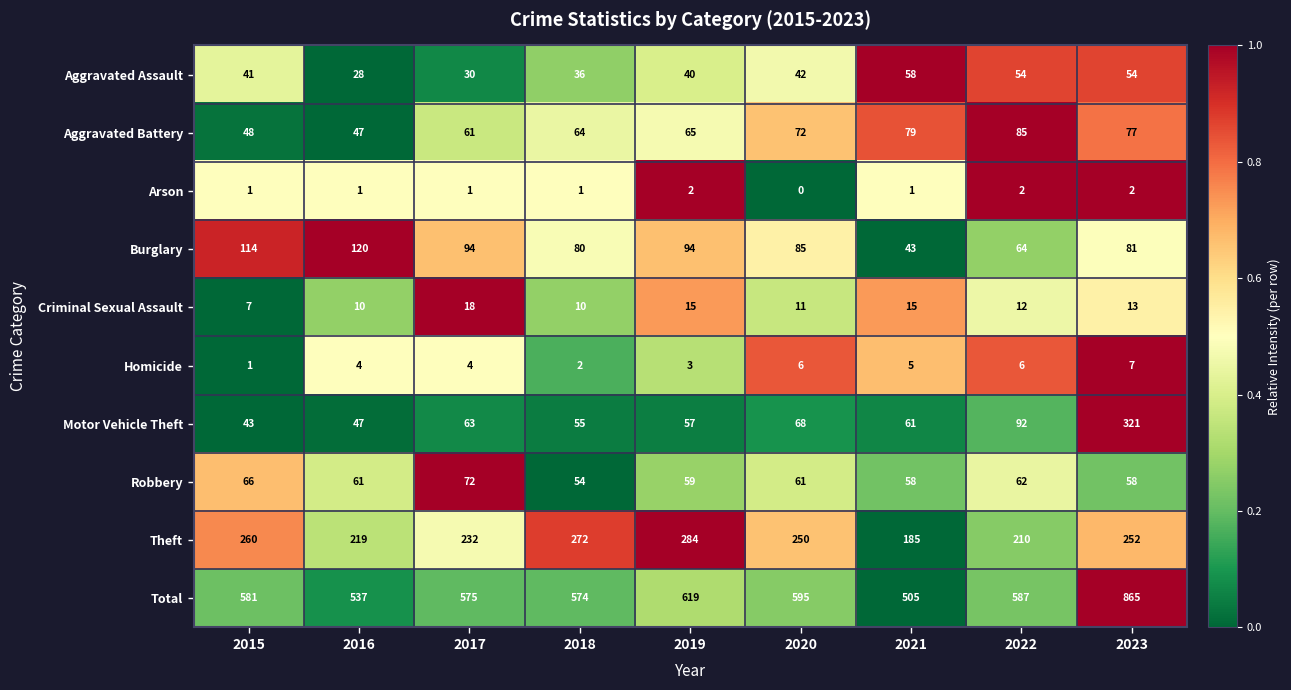

Is it true that Aggravated Battery equals 77 at 2023?

True